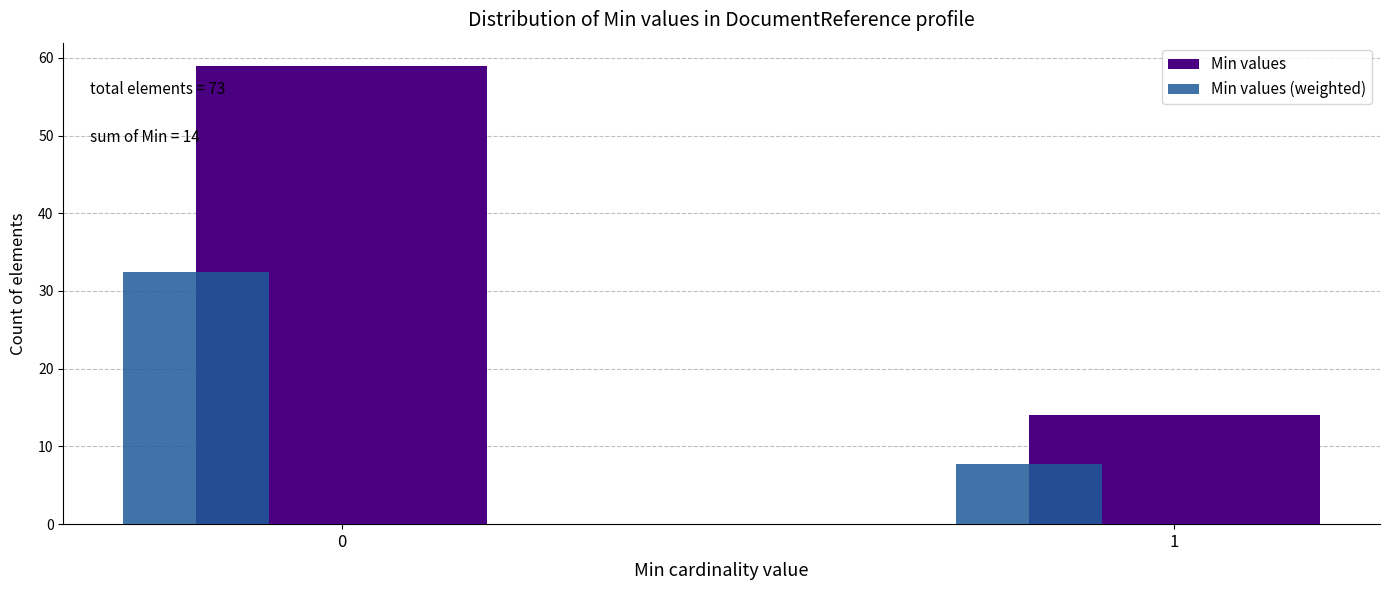

Read the Min values value at 0.

59.0